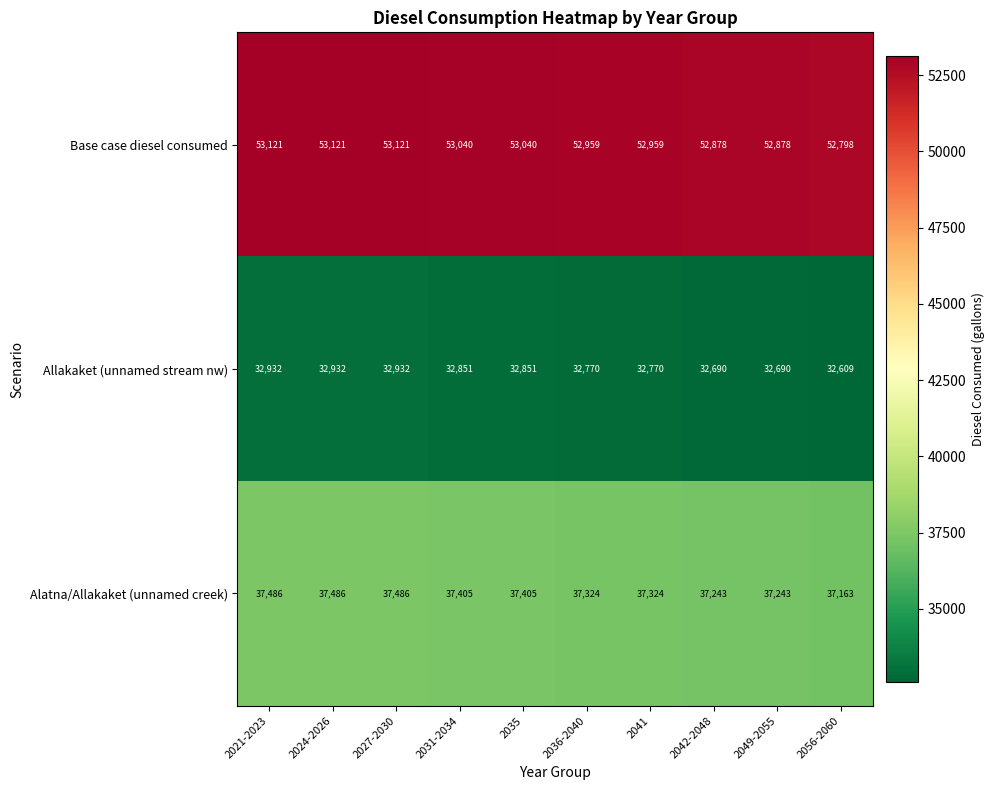

List the series in order of their overall mean, highest first.

Base case diesel consumed, Alatna/Allakaket (unnamed creek), Allakaket (unnamed stream nw)